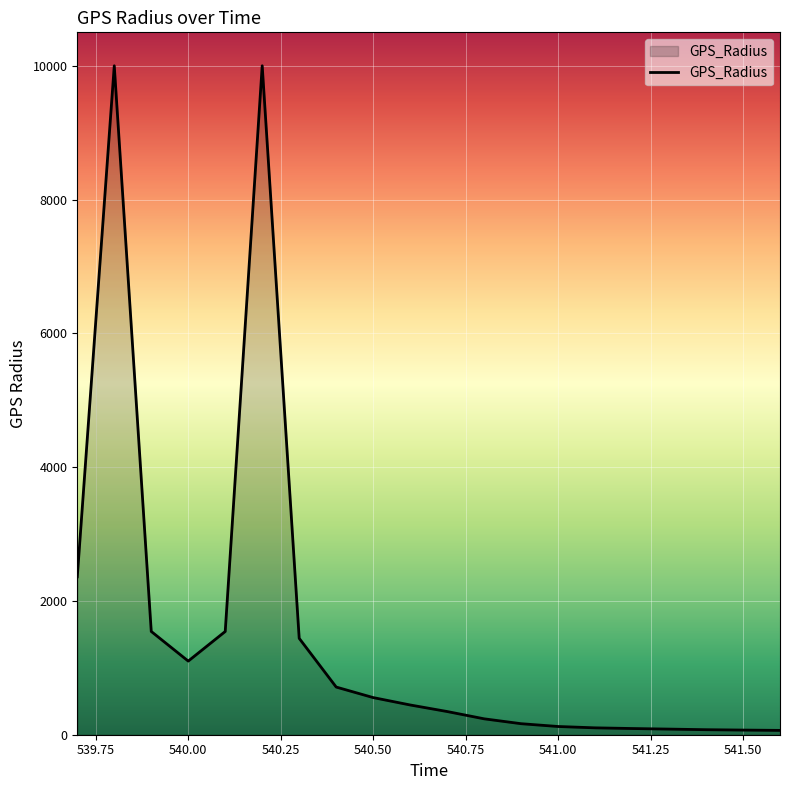

What is the difference between the maximum and minimum values?

9935.1